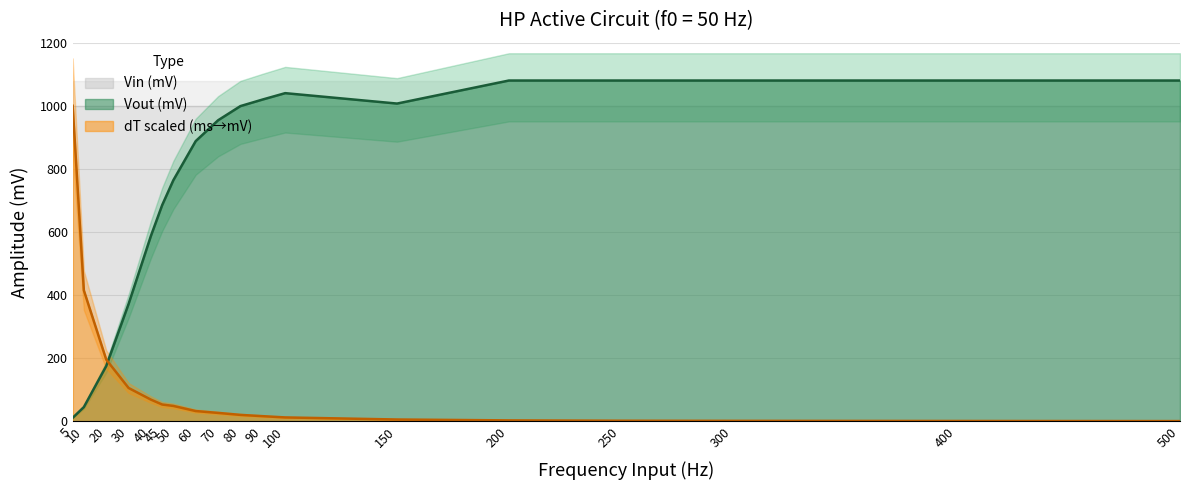

True or false: dT (ms) has more than 1 interior local peaks.

False